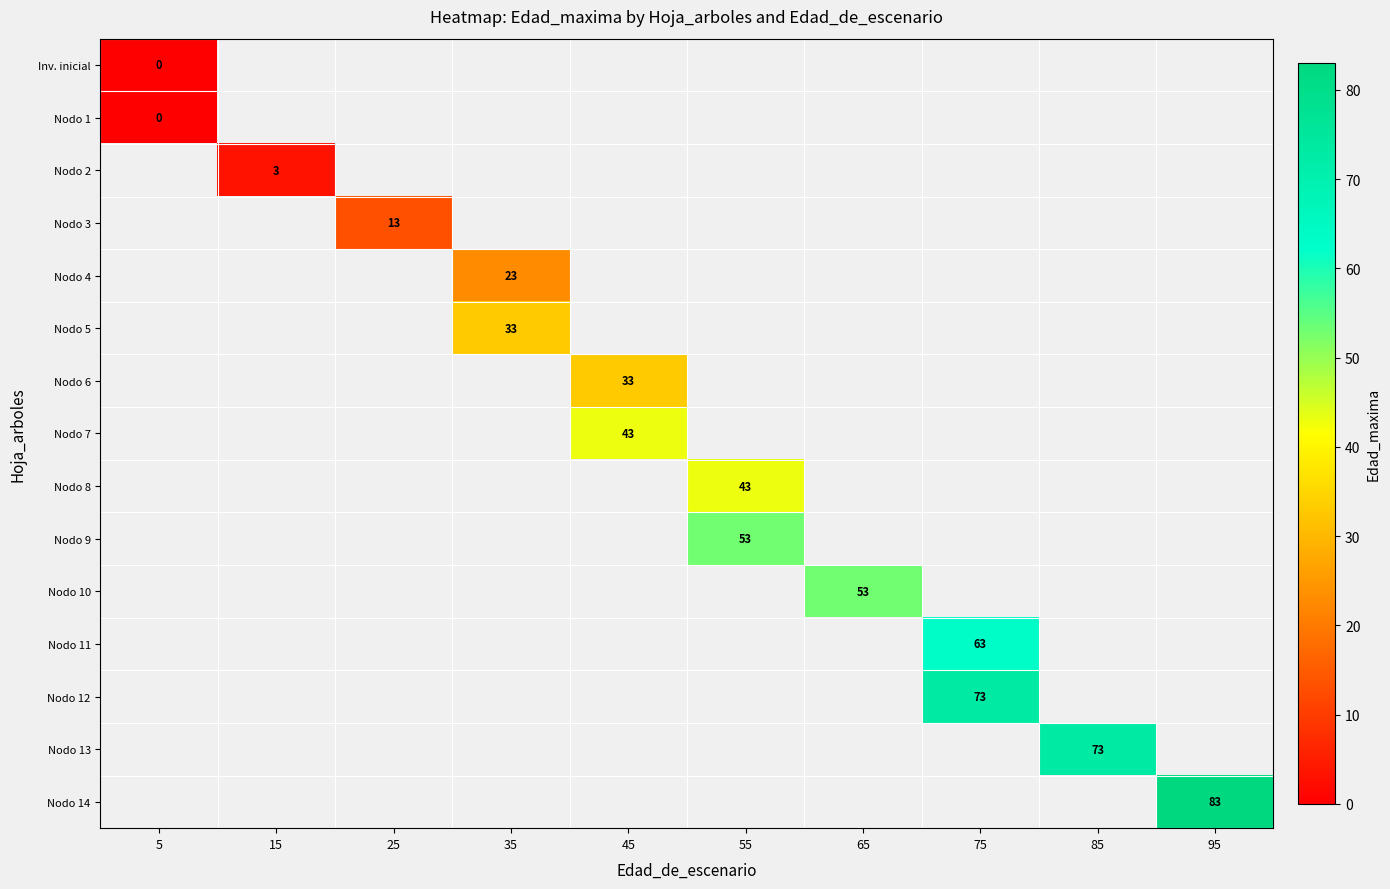

The value of Nodo 2 at 15 is 1. True or false?

False